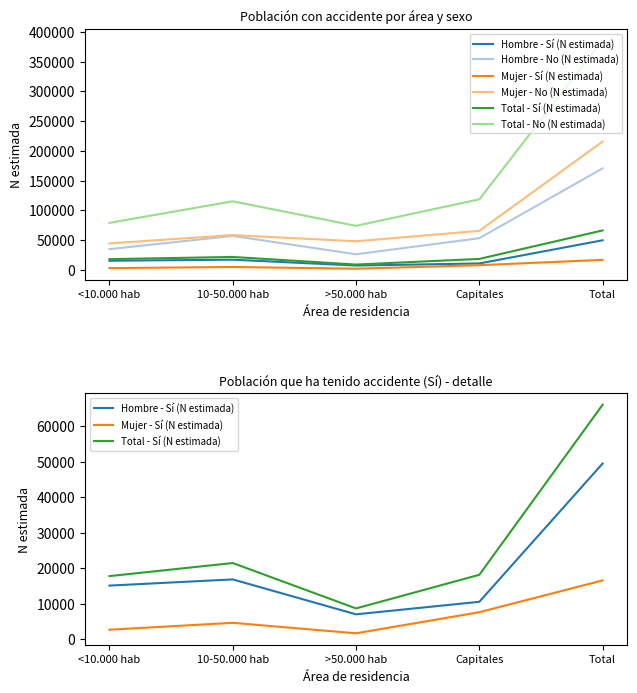

Rank the series at Total from lowest to highest value.

Mujer - Sí (N estimada), Hombre - Sí (N estimada), Total - Sí (N estimada), Hombre - No (N estimada), Mujer - No (N estimada), Total - No (N estimada)